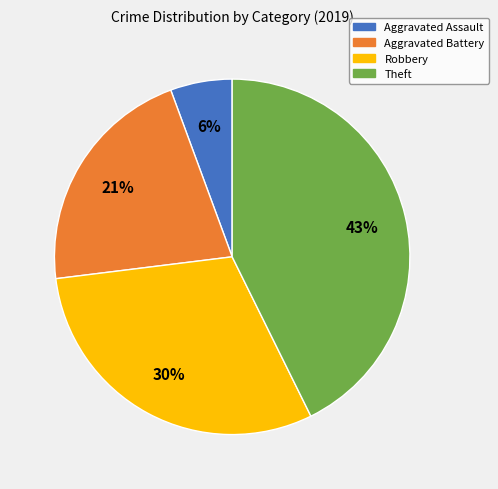

Rank the categories by value from highest to lowest.

Theft, Robbery, Aggravated Battery, Aggravated Assault